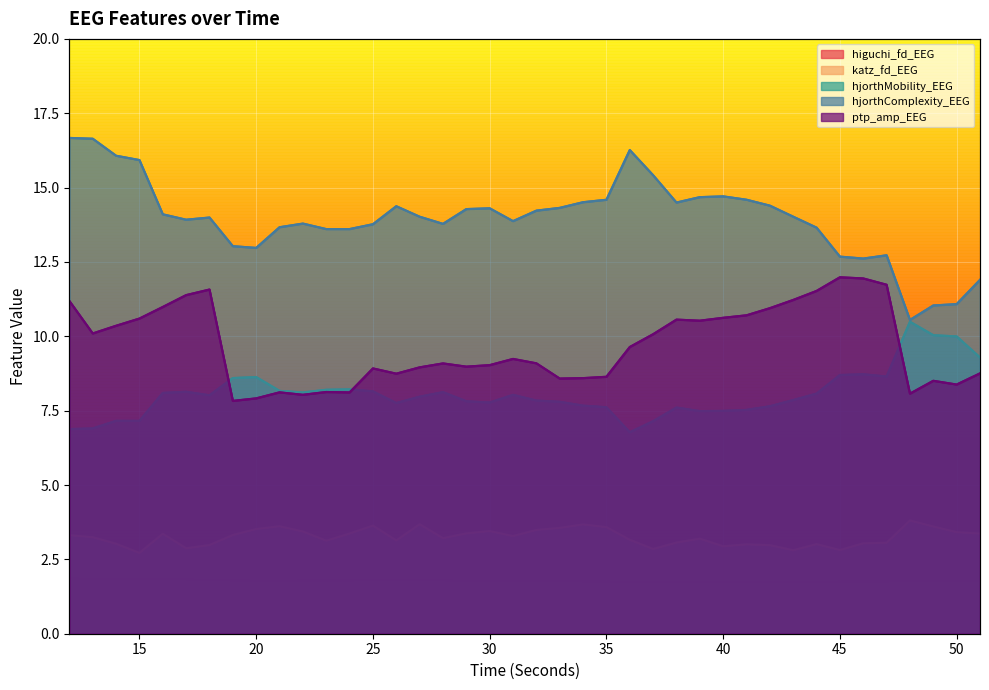

At which label does katz_fd_EEG reach its minimum?

15